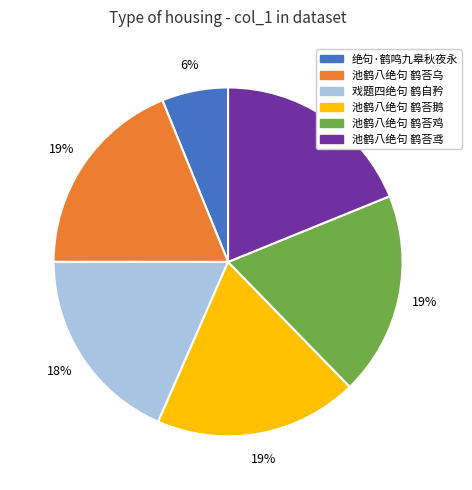

The 绝句·鹤鸣九皋秋夜永 slice represents 15% of the pie. True or false?

False